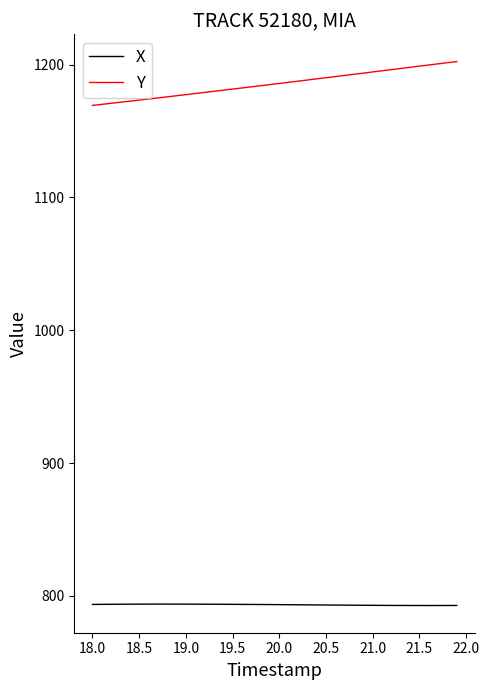

Which series has the largest range (max minus min)?

Y